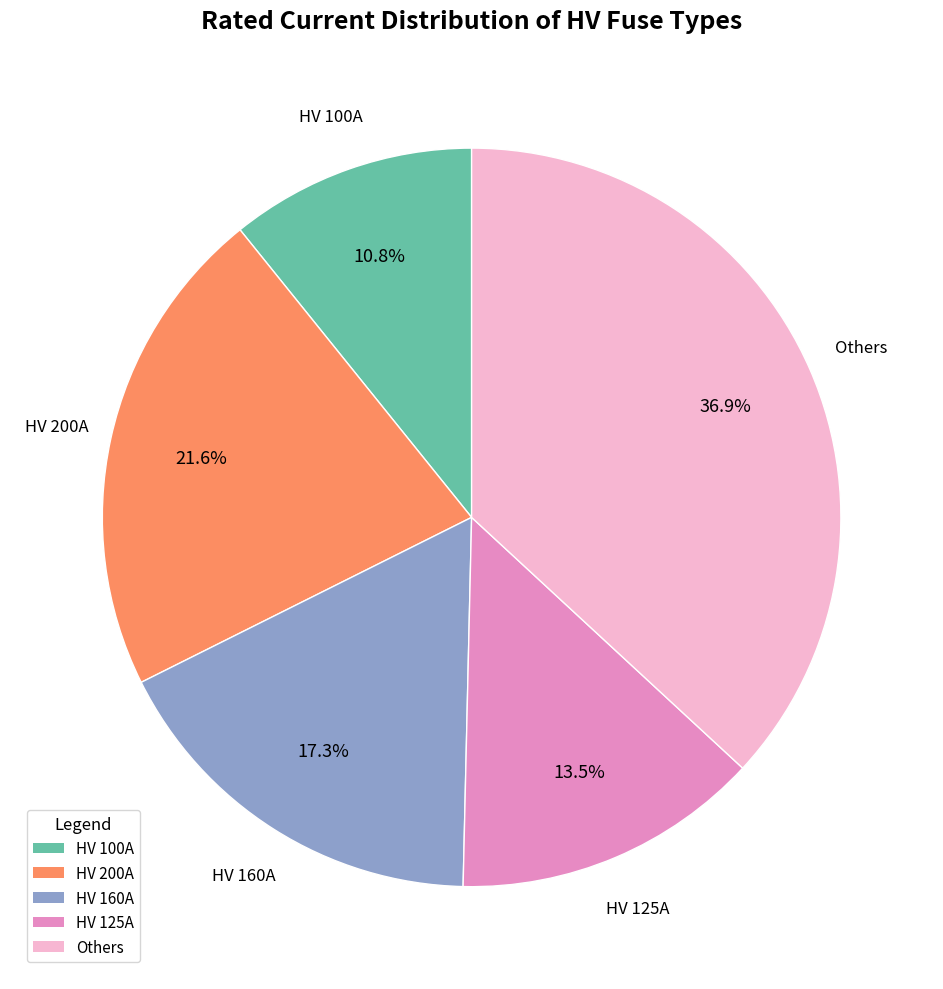

Does any single category account for the majority?

No